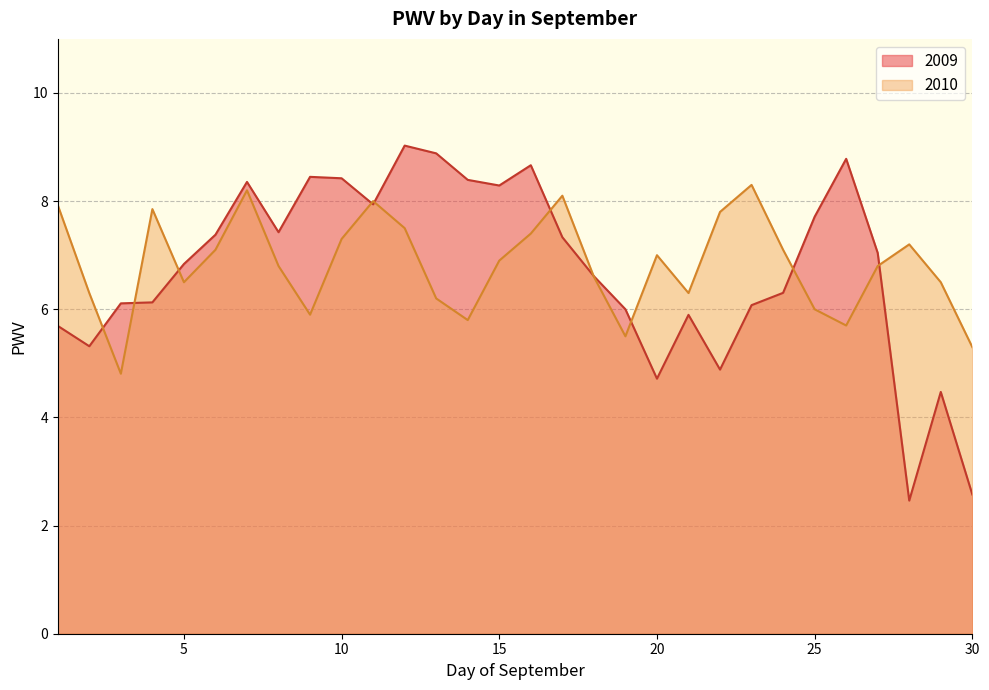

How many interior local valleys (lower than both neighbors) does the data have?

7